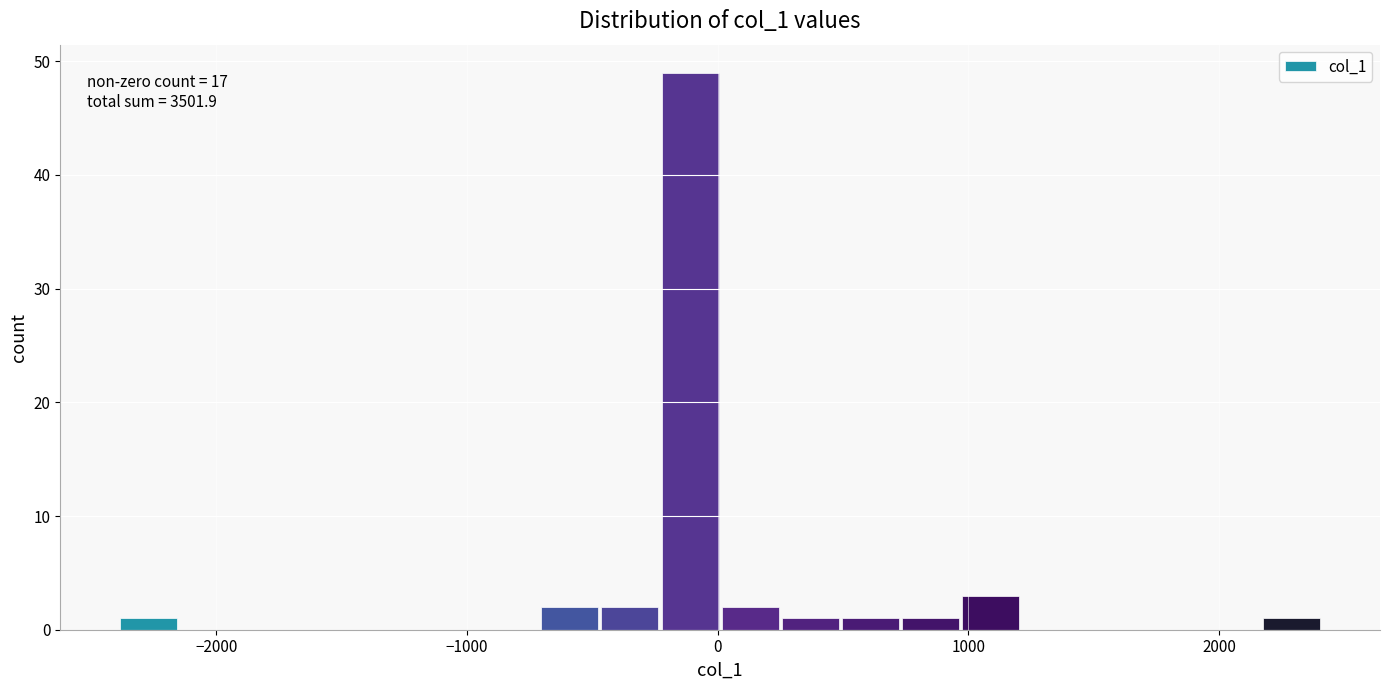

Read against the x-axis, roughly where is the centre of the tallest bar?

-100